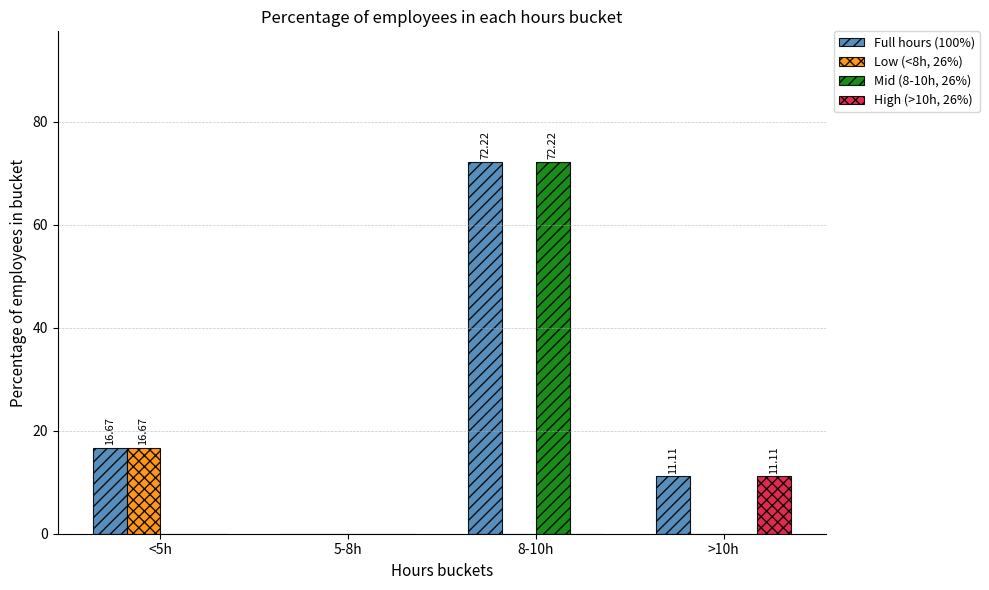

Are the bars grouped side by side (vs. stacked)?

Yes